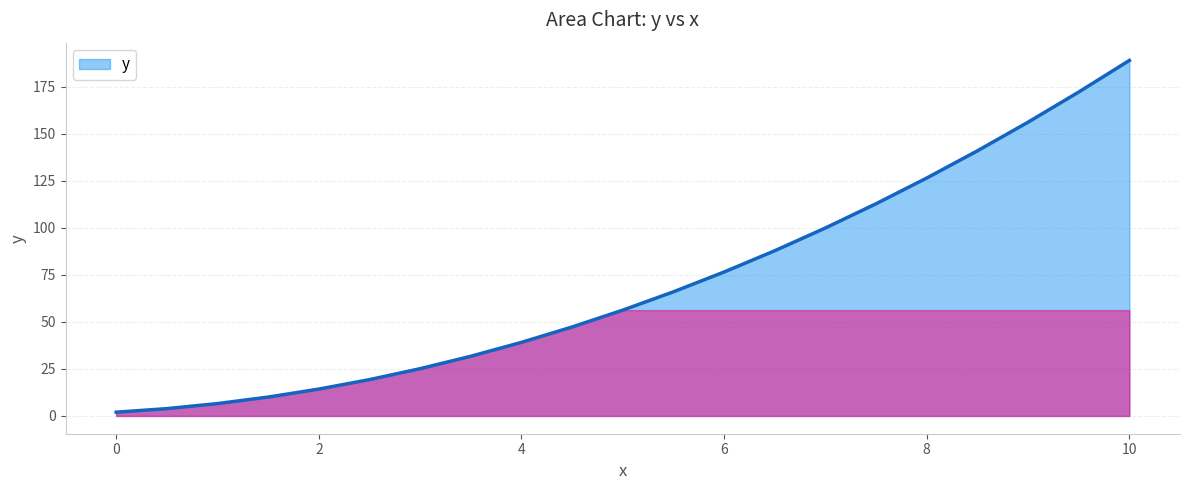

What is the difference between the maximum and minimum values?

187.0